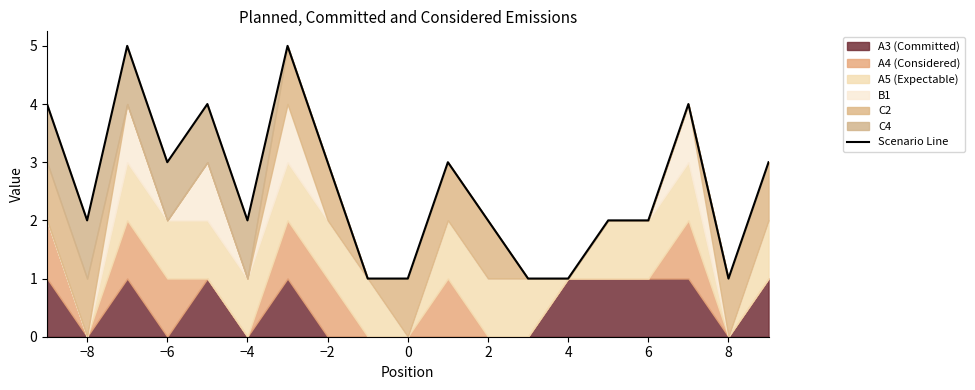

How many interior local valleys (lower than both neighbors) does the data have?

4